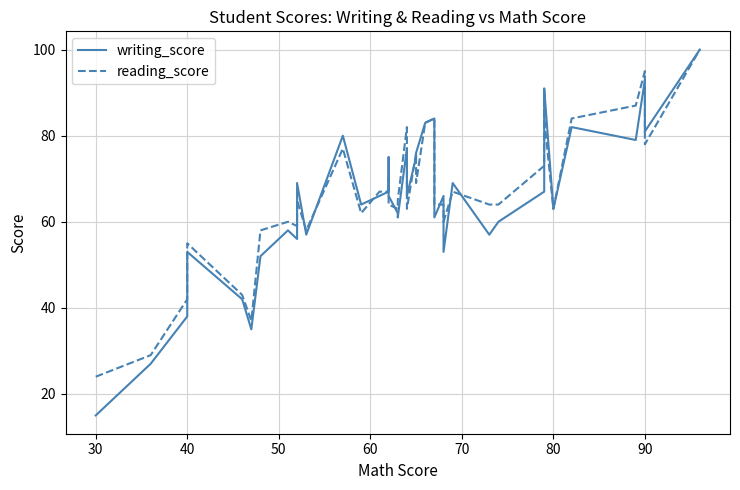

True or false: reading_score and writing_score cross at least once.

True